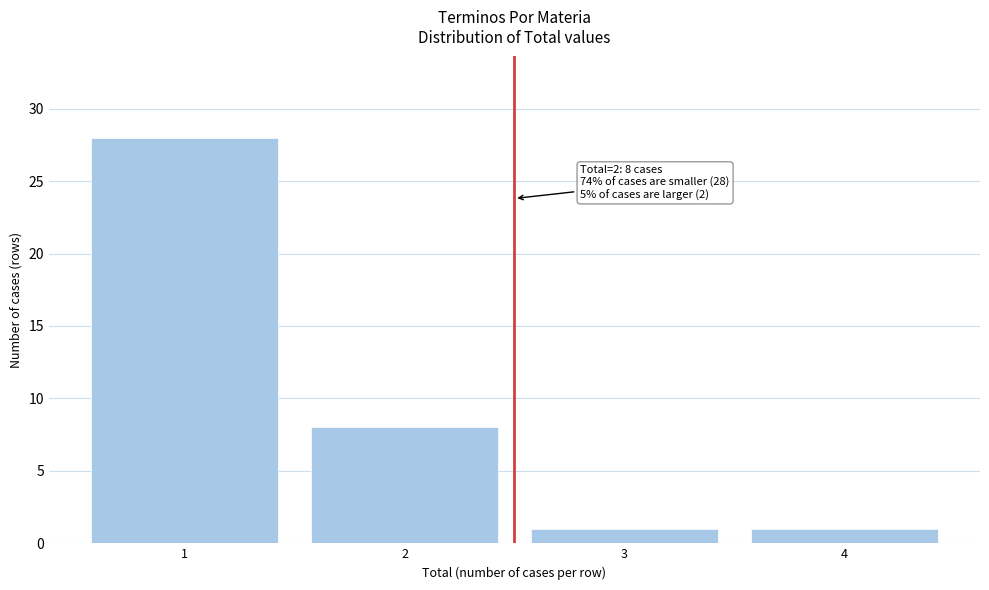

Reading left to right, transcribe all the data shown in this chart.

1=28	2=8	3=1	4=1